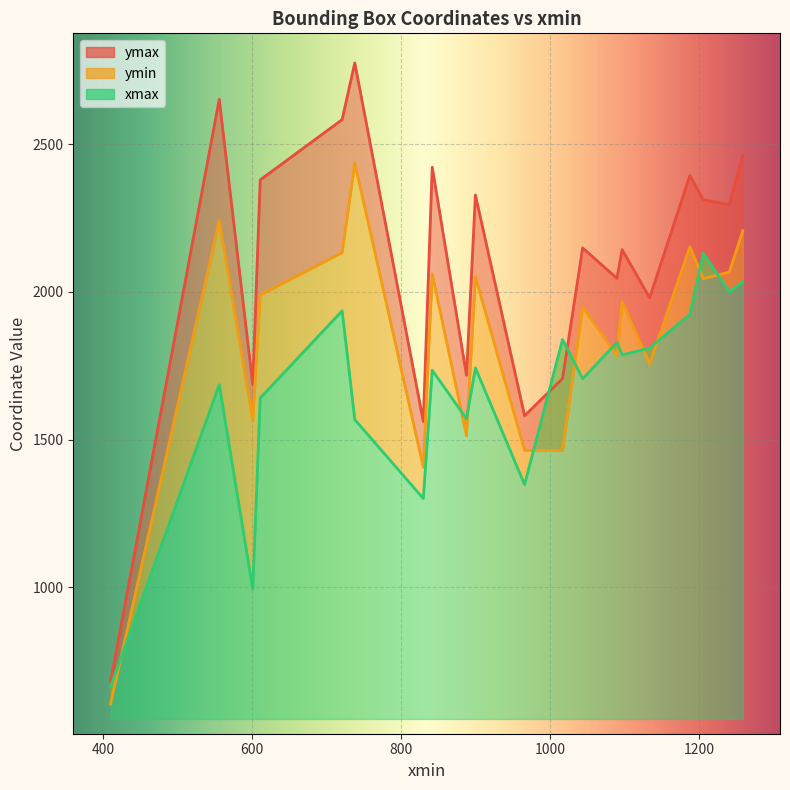

Which series has the largest range (max minus min)?

ymax